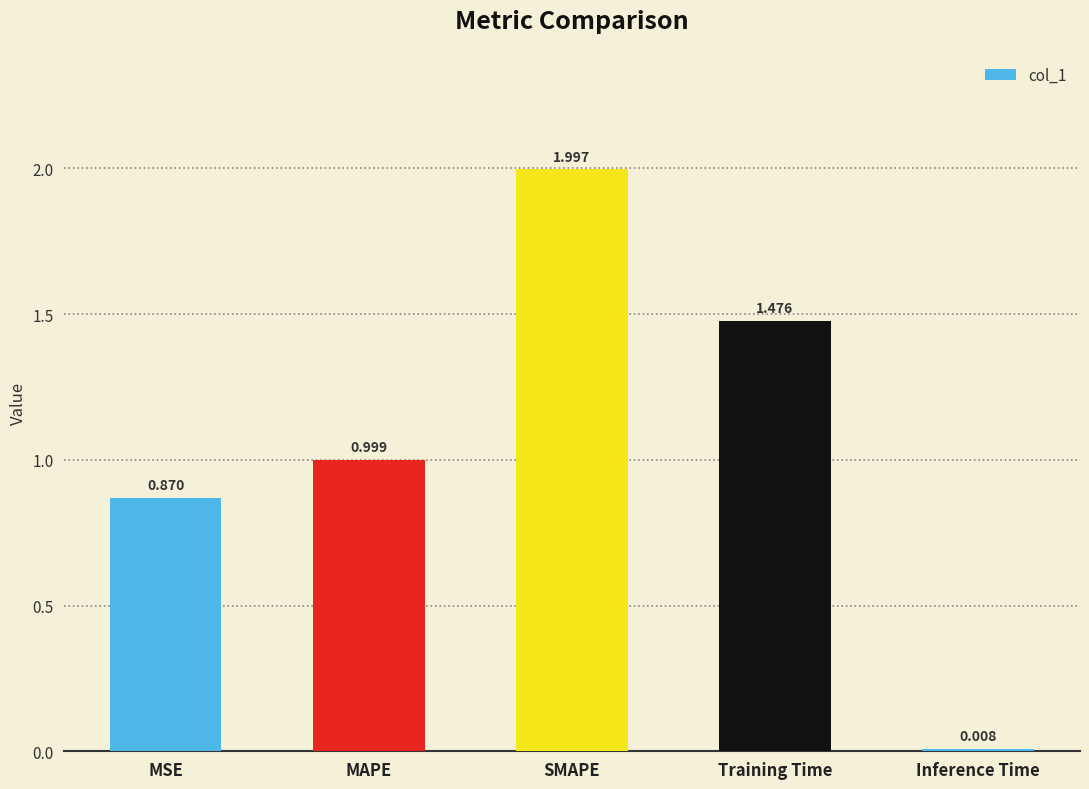

Where is the data nearest to the value 1?

MAPE